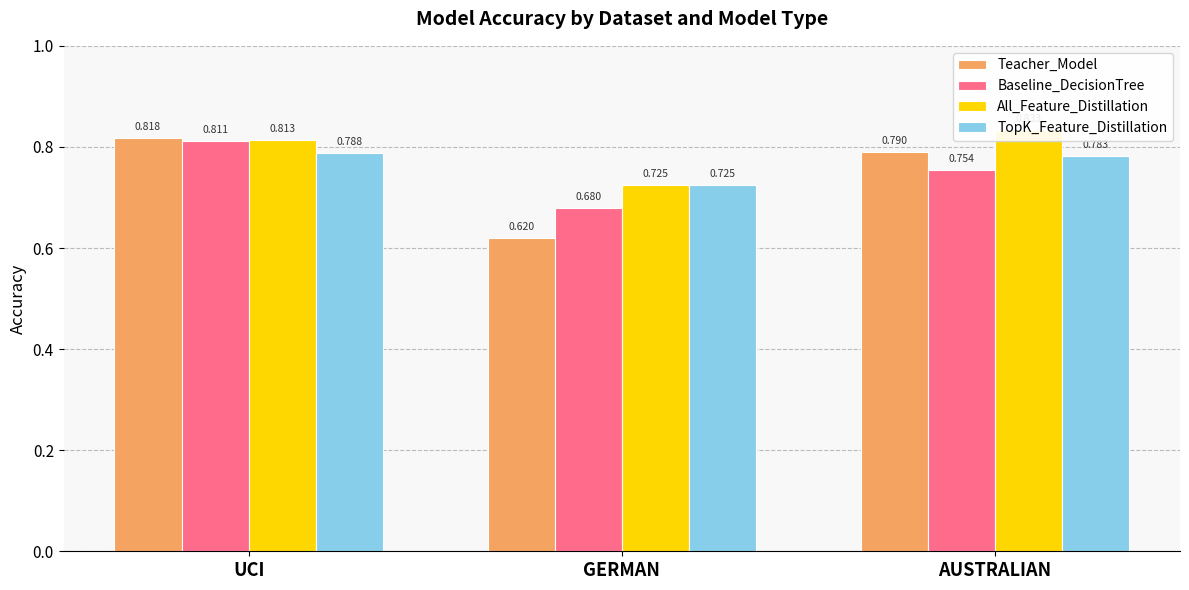

What is the difference between the second highest and minimum values in the All_Feature_Distillation series?

0.1